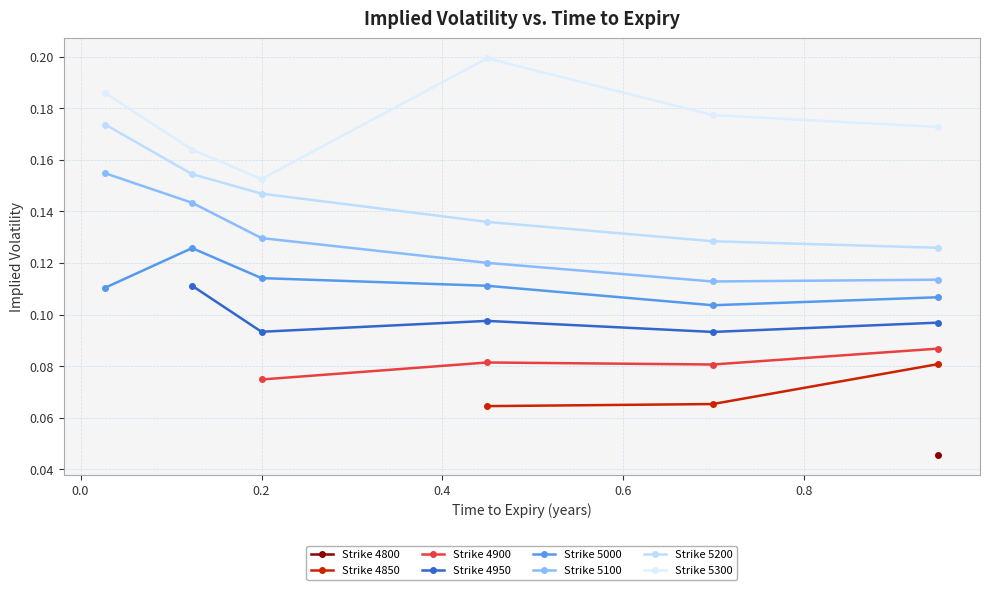

What is the label of the 1st point from the left?

0.0273972602739726